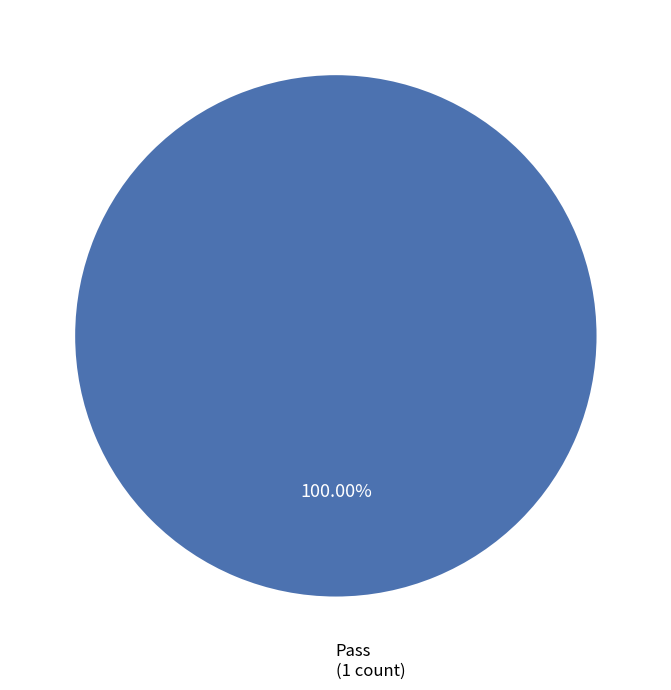

Is there any slice that represents more than half of the pie?

Yes